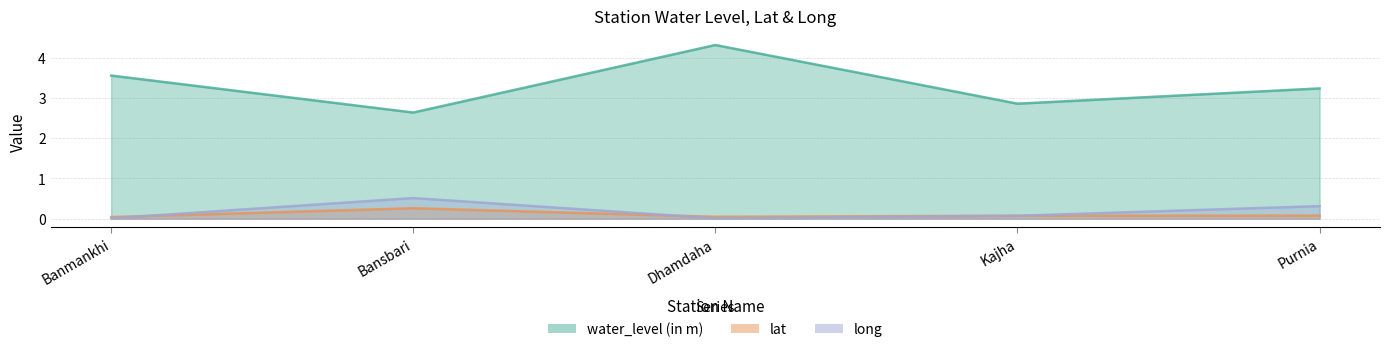

Reading right to left, transcribe all the data shown in this chart.

water_level (in m): 3.2	2.9	4.3	2.6	3.6
lat: 0.1	0.1	0.0	0.3	0.0
long: 0.3	0.1	0.0	0.5	0.0